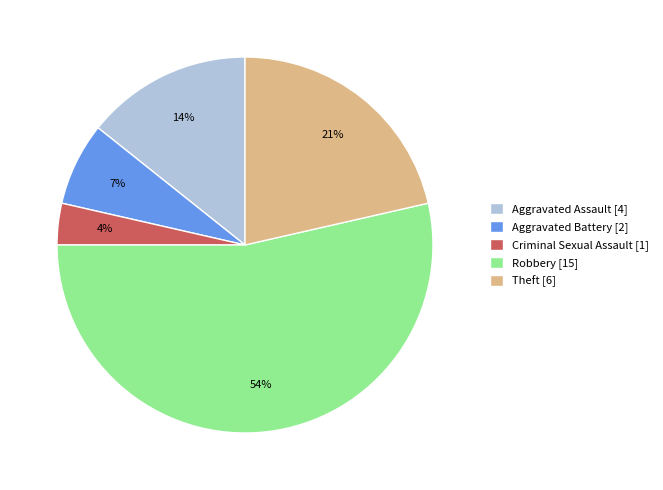

Which slice is the smallest?

Criminal Sexual Assault